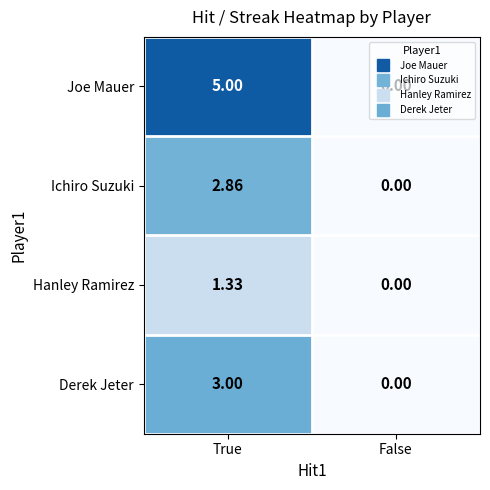

List the labels in order of Derek Jeter value, largest first.

True, False